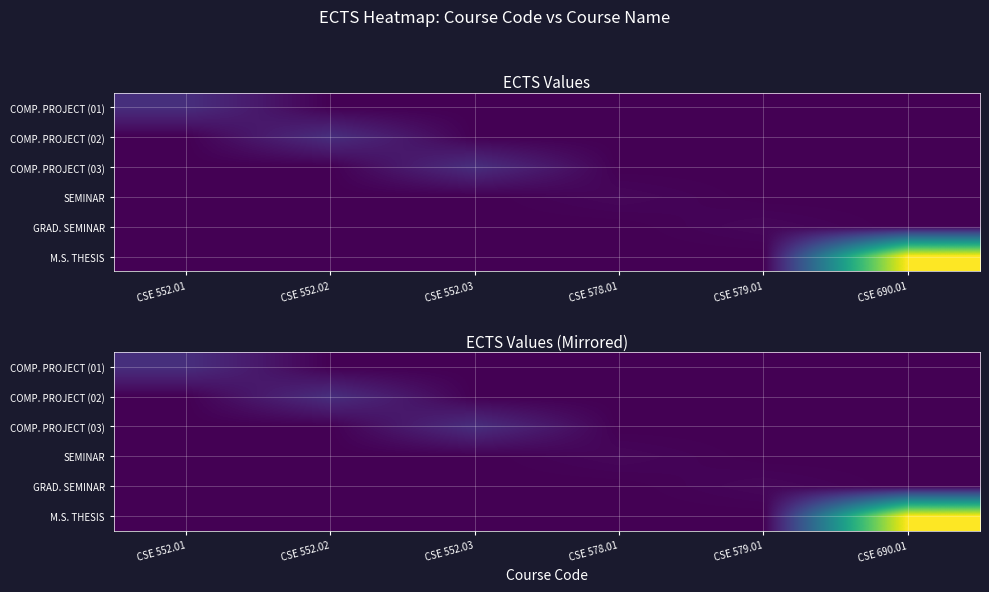

What is the maximum value shown in the chart?

51.0